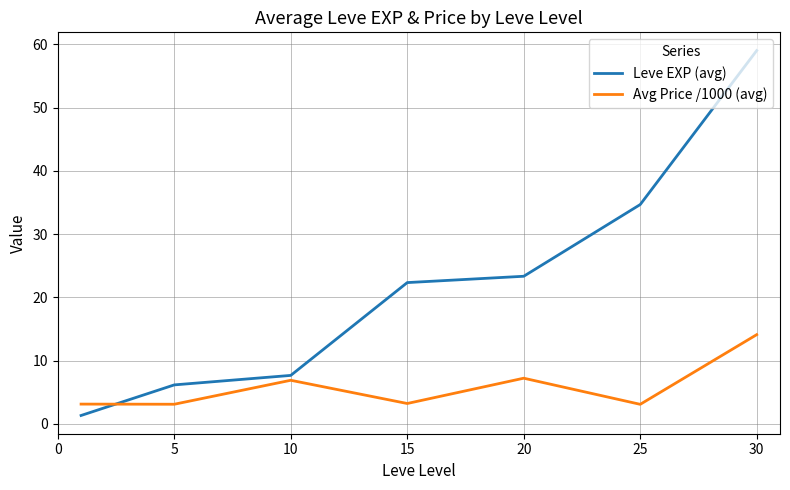

What is the sum of all Avg Price /1000 (avg) values?

40.8